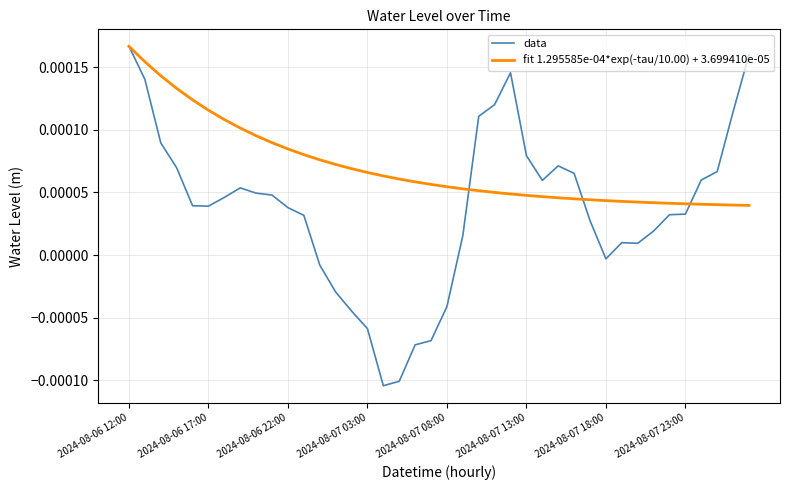

At how many categories does at least one series exceed 0?

40